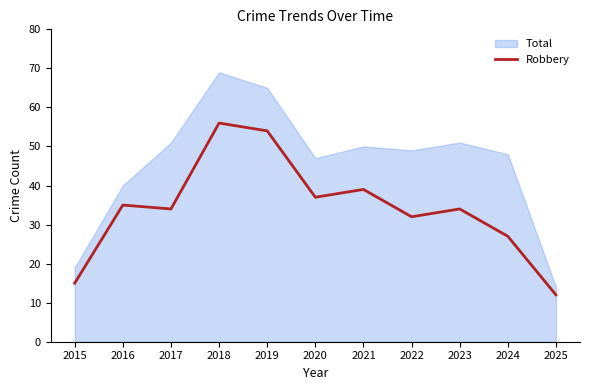

Is it true that the value at 2020 is 37?

True